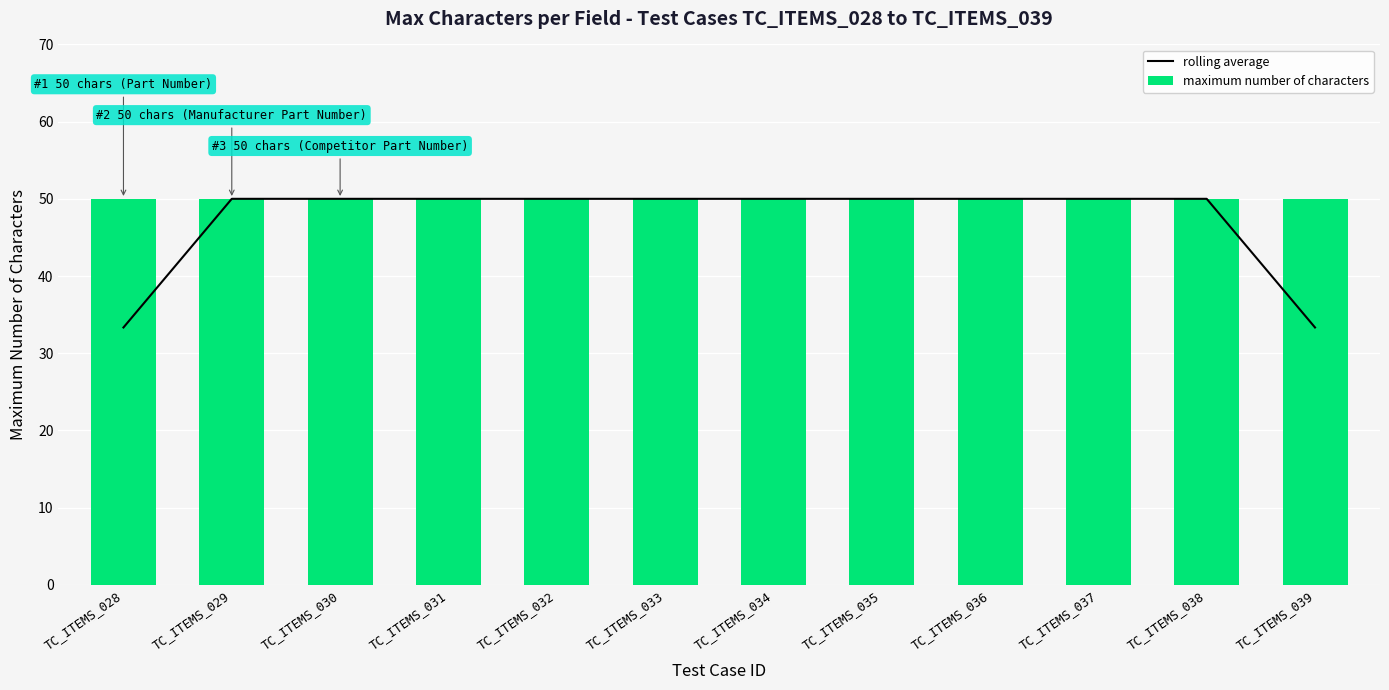

What is the value of the rolling average bar at the 5th from the left?

50.0